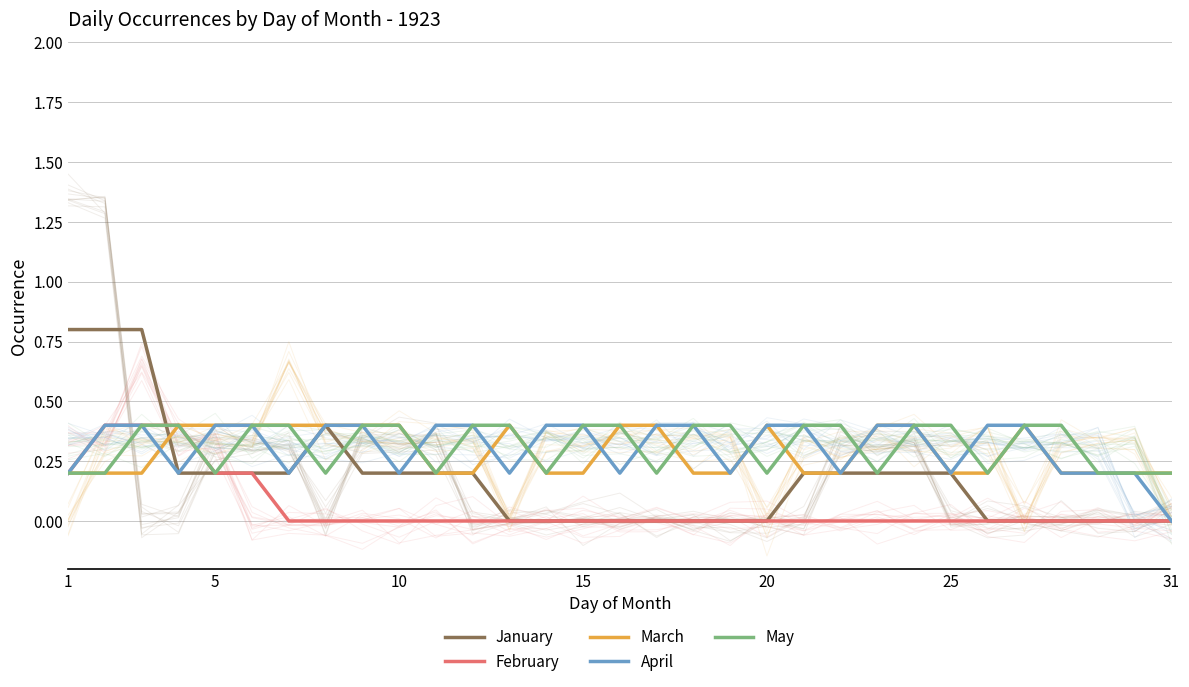

Count the May values in the range 0 to 1.

31